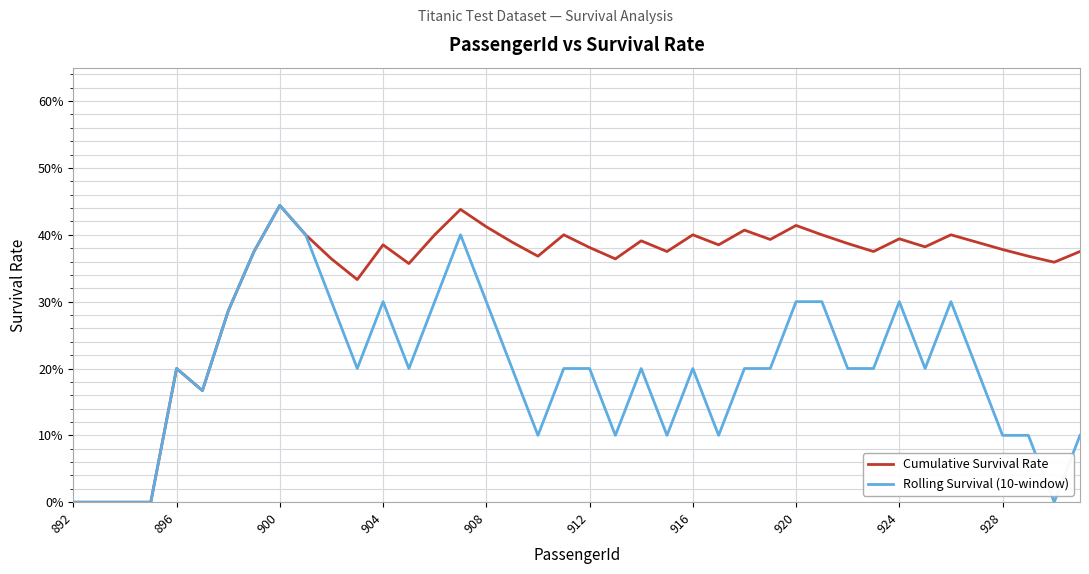

Count the Rolling Survival (10-window) values in the range 0 to 1.

40